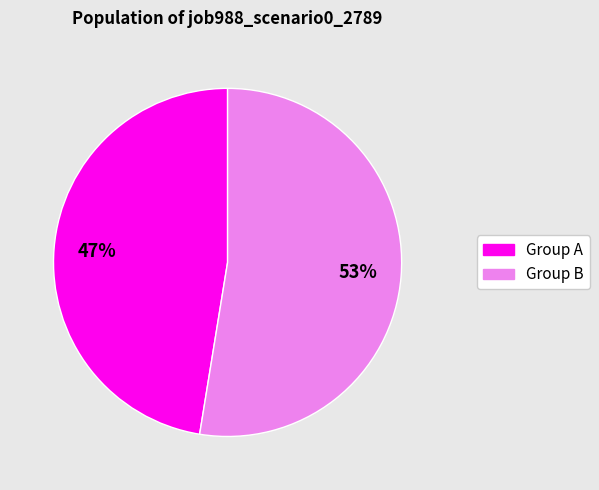

What is the smallest slice in the pie chart?

Group A